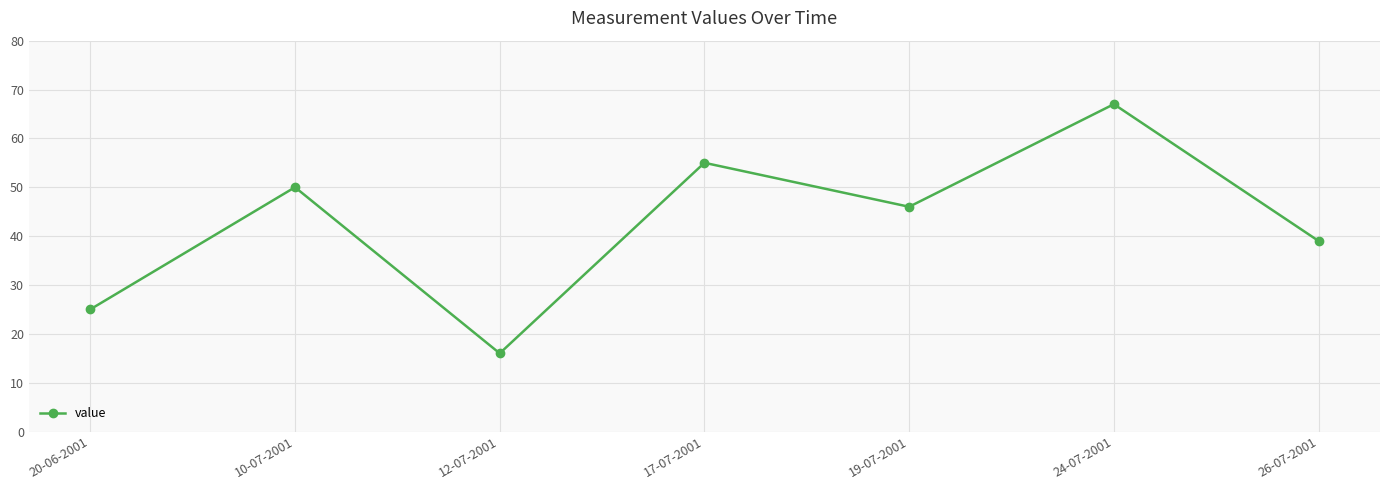

The chart shows a value of 34 at 10-07-2001. True or false?

False